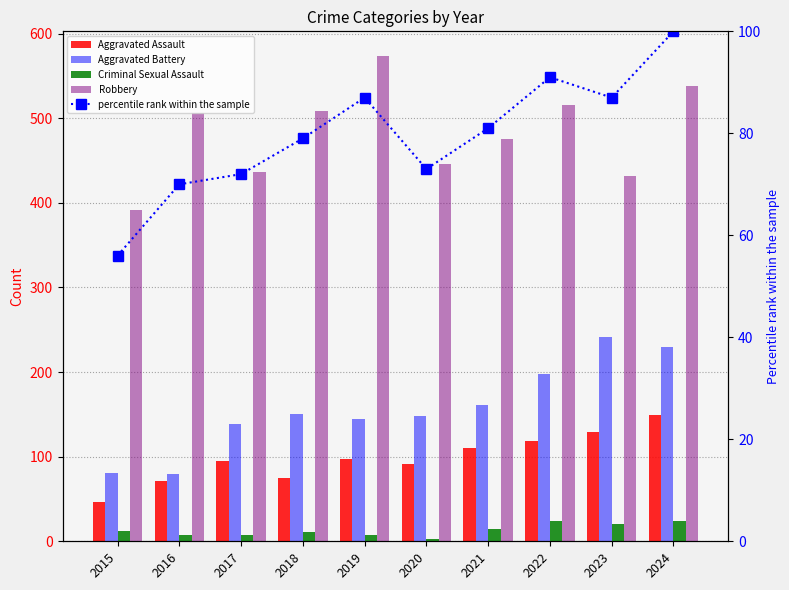

What is the spread (max minus min) of values at 2019?

566